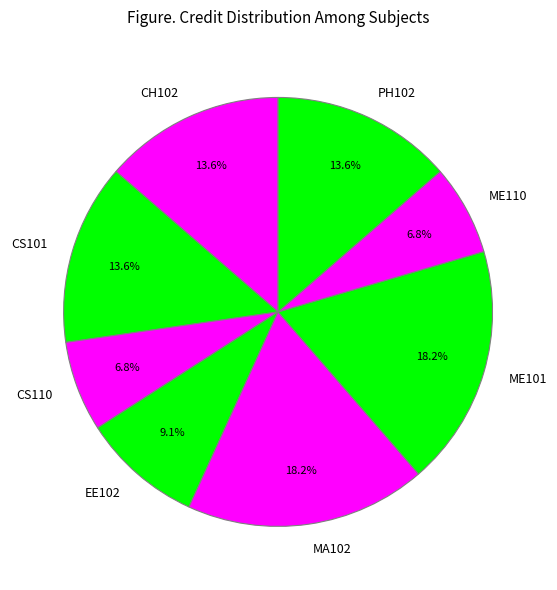

What percentage is the CH102 slice, to the nearest percent?

14%